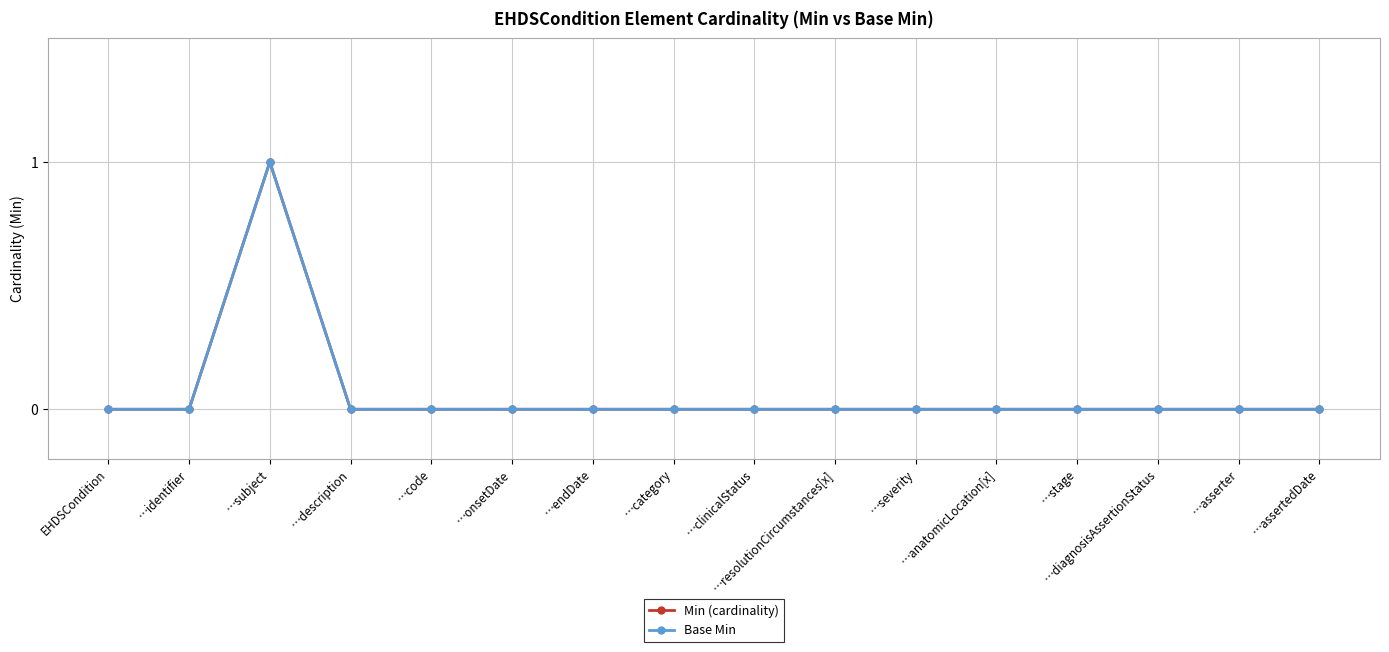

At which category is the sum across all series the highest?

…subject